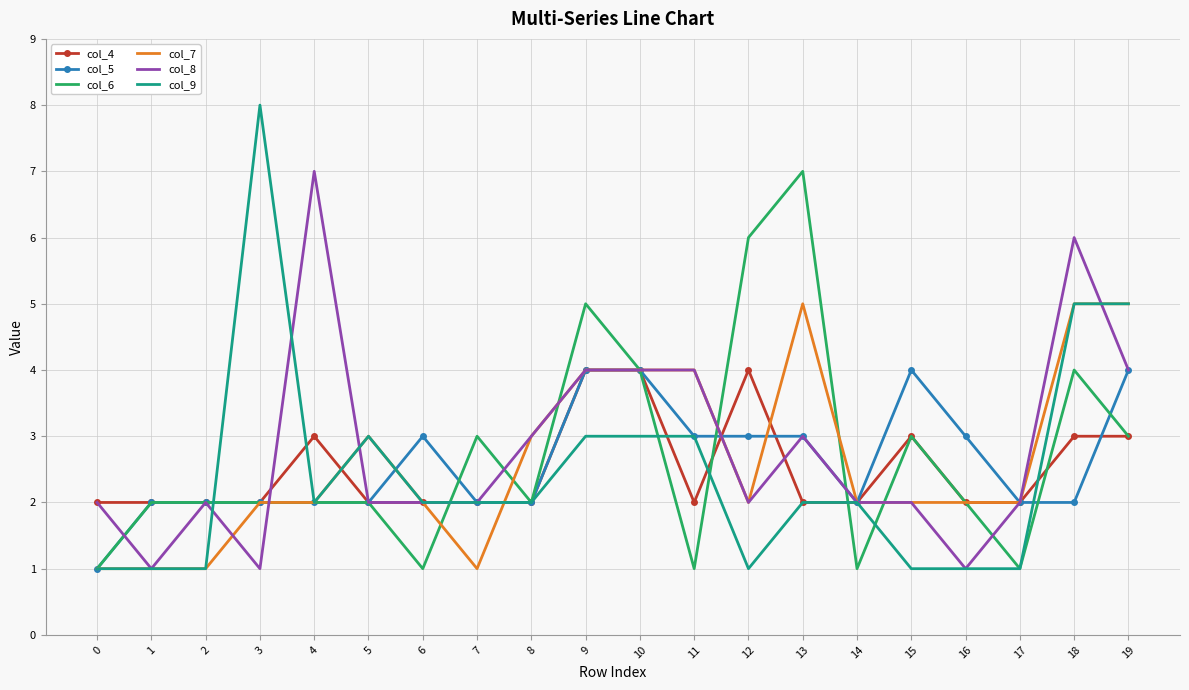

What is the minimum value for col_9?

1